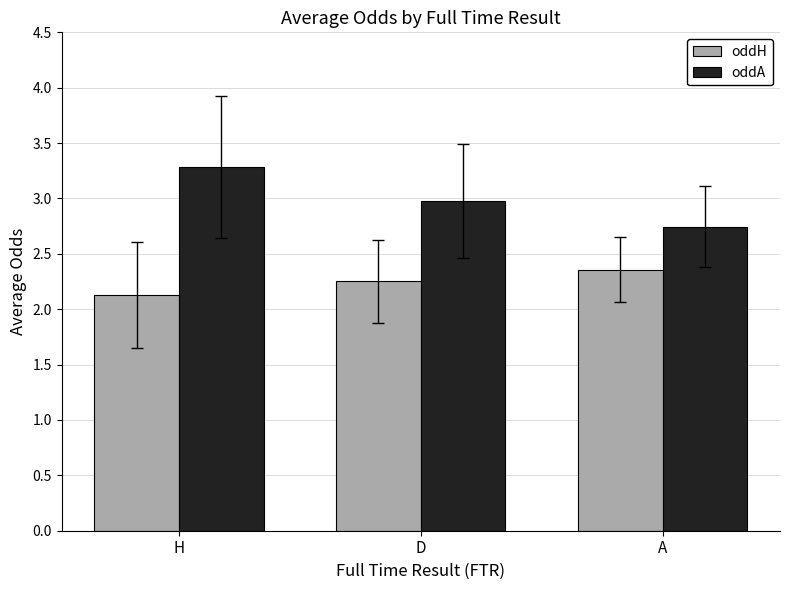

At which label is oddH closest to 2?

H